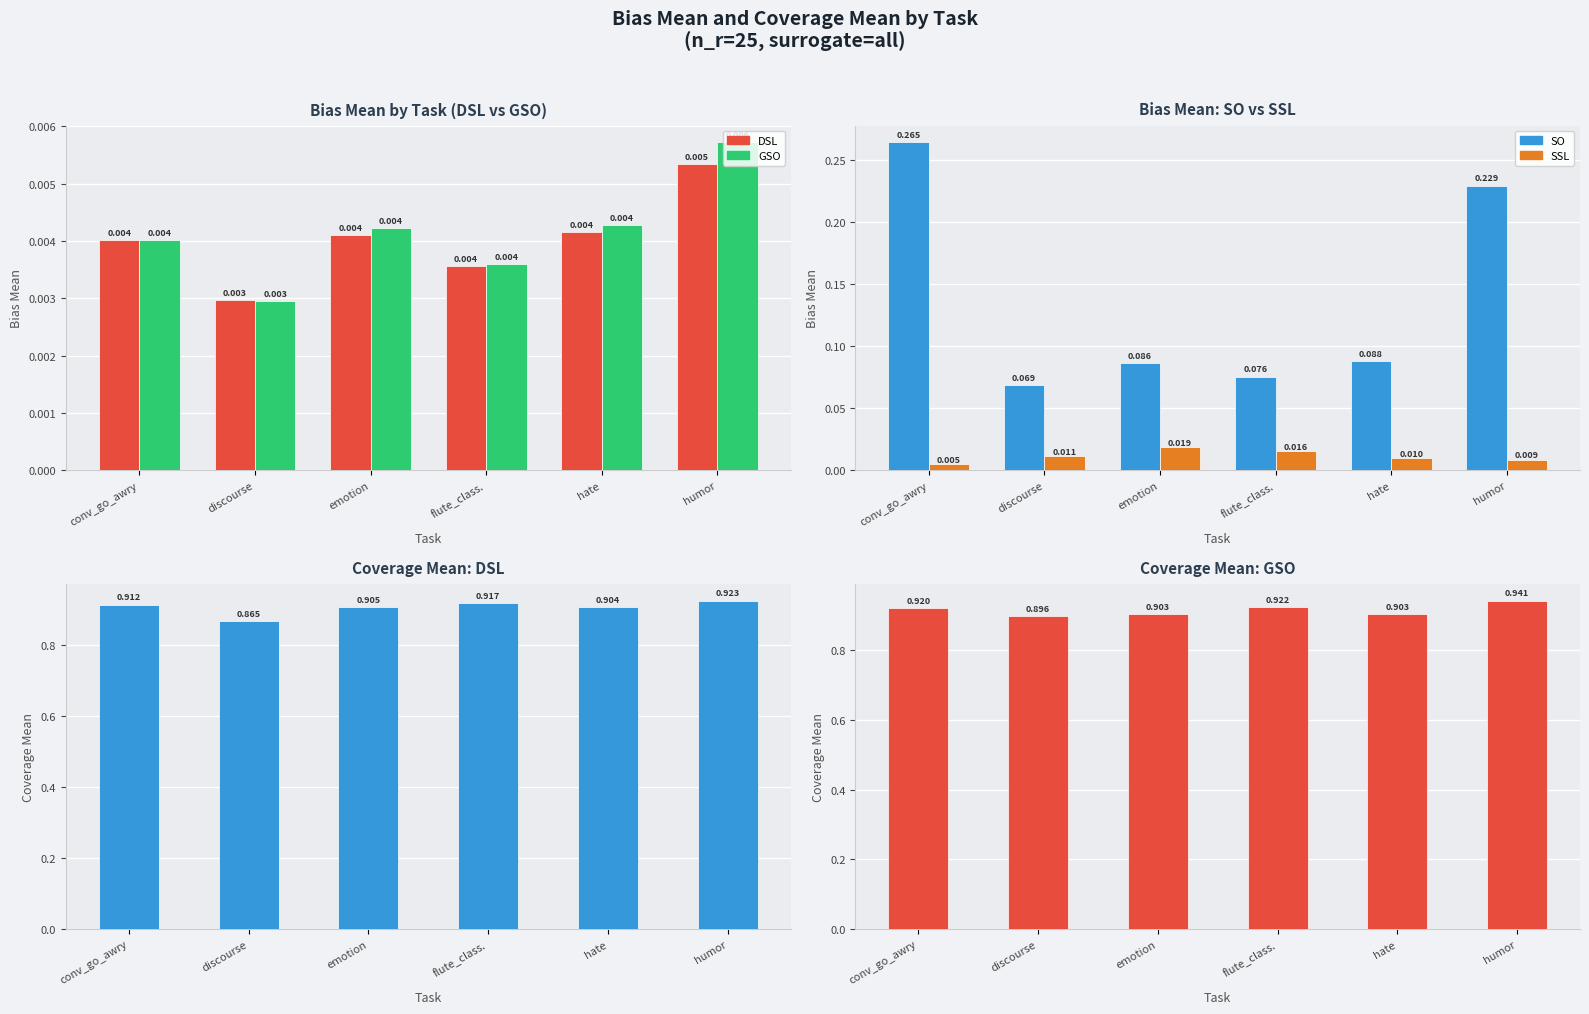

What are all the series names shown in the legend?

DSL, GSO, SO, SSL